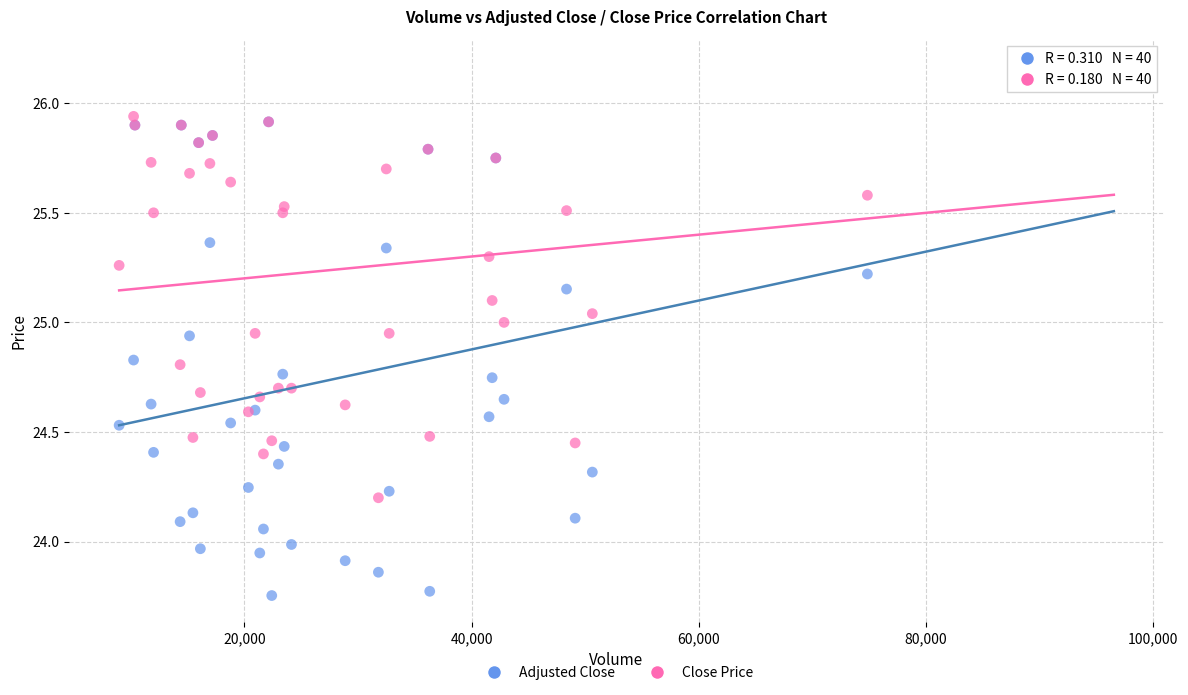

What are all the series names shown in the legend?

Adjusted Close, Close Price